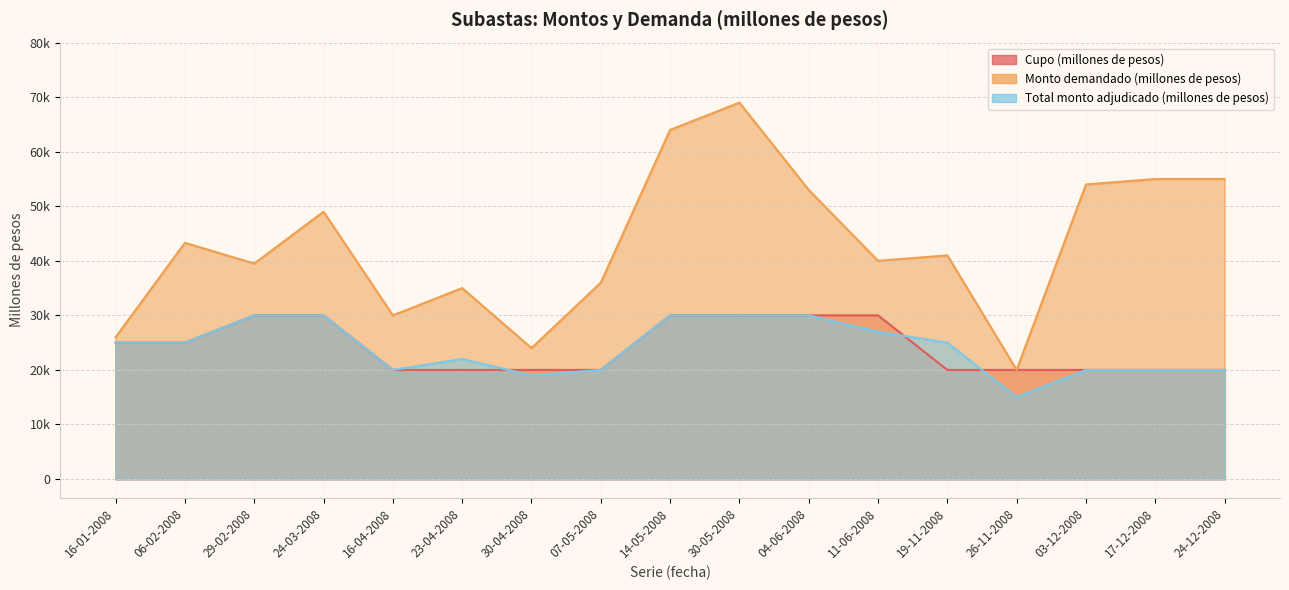

Which label corresponds to the smallest value in the chart?

26-11-2008